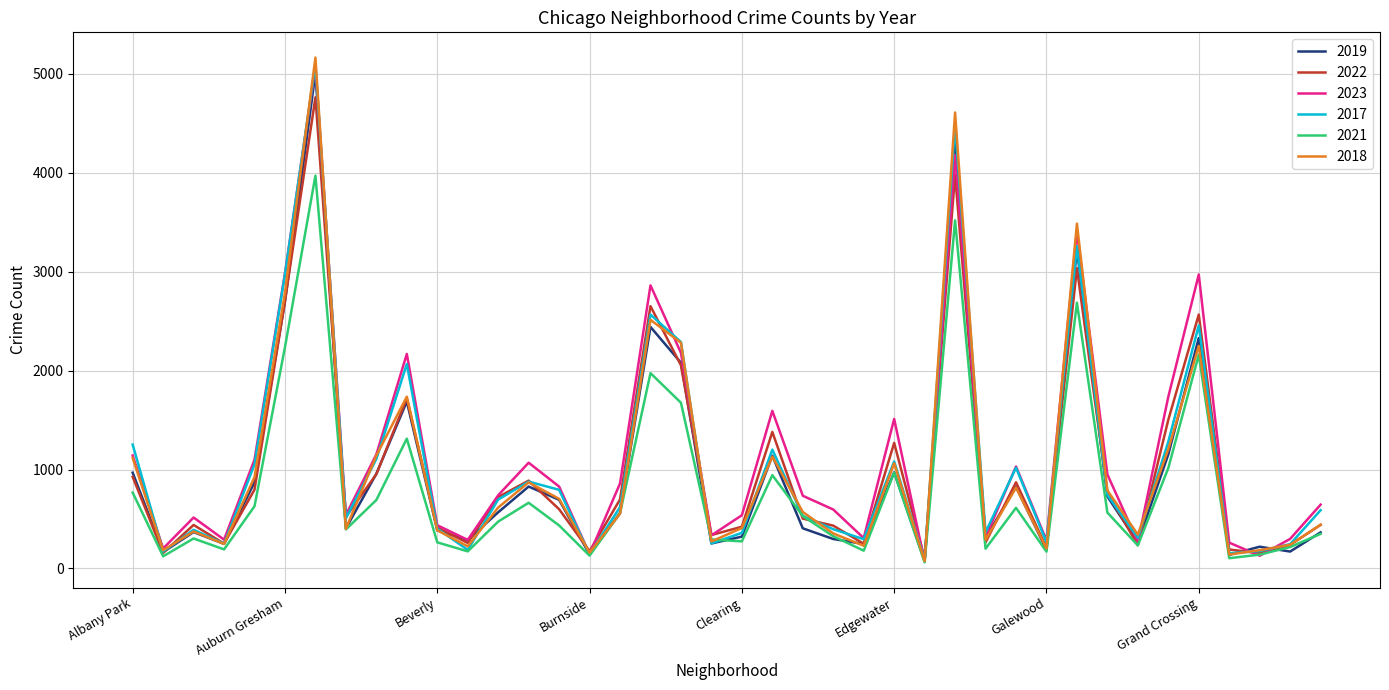

How many distinct data groups are displayed?

6